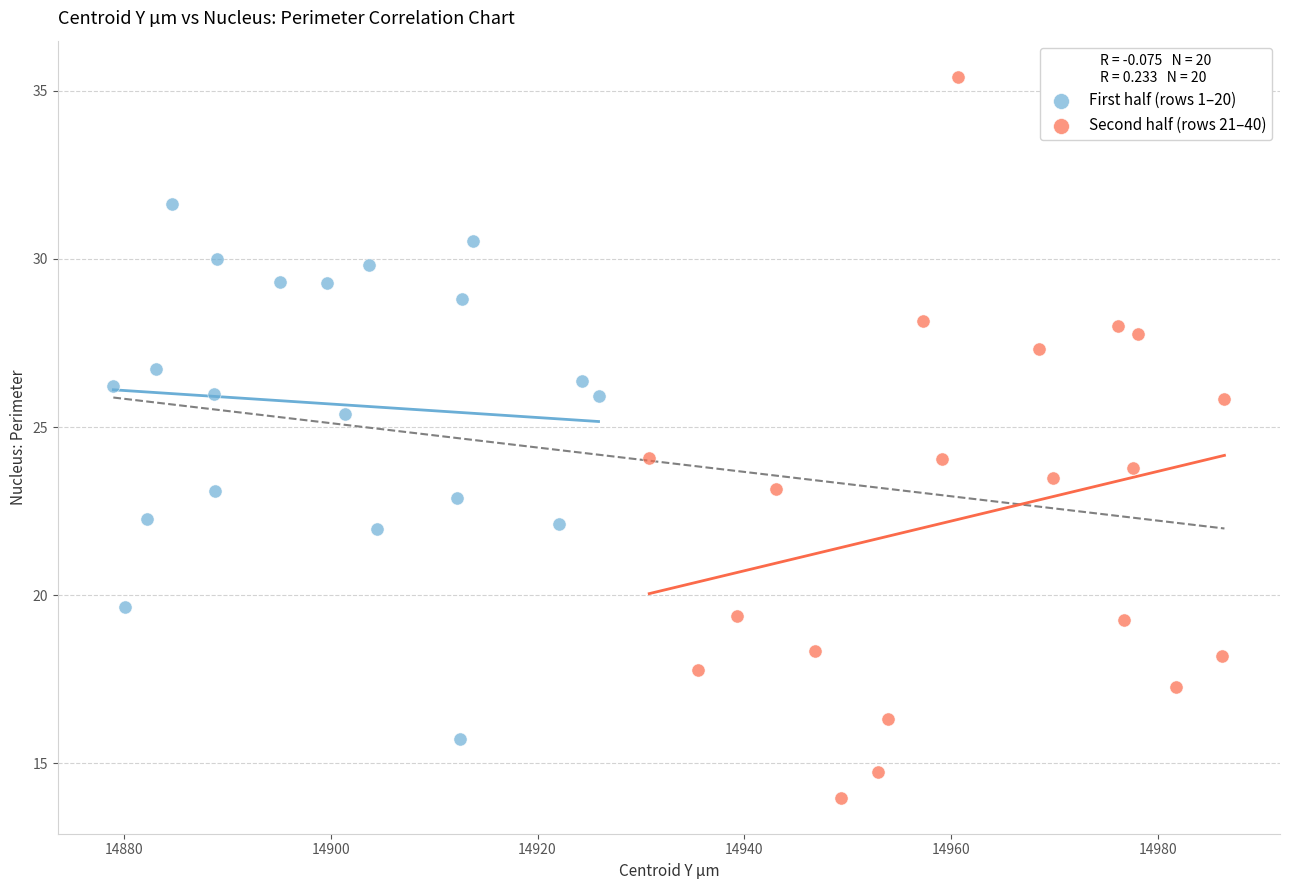

Which series contains the lowest Y value?

Second half (rows 21–40)